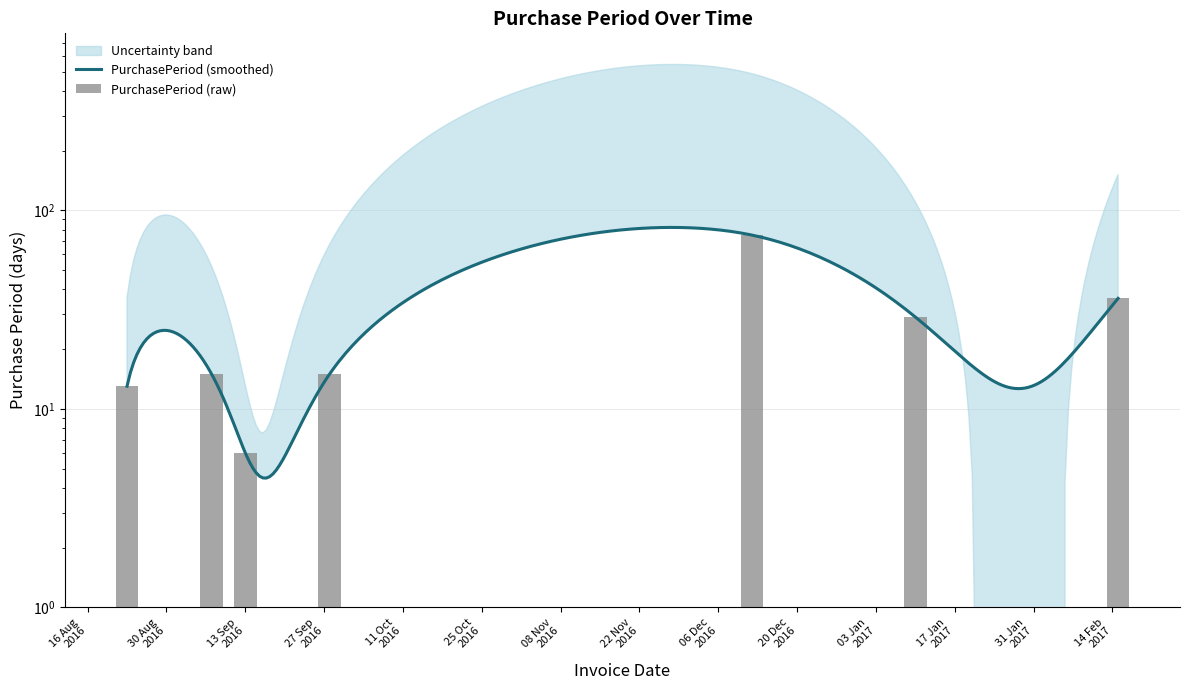

List the labels in order of value, largest first.

2016-12-12, 2017-02-15, 2017-01-10, 2016-09-07, 2016-09-28, 2016-08-23, 2016-09-13